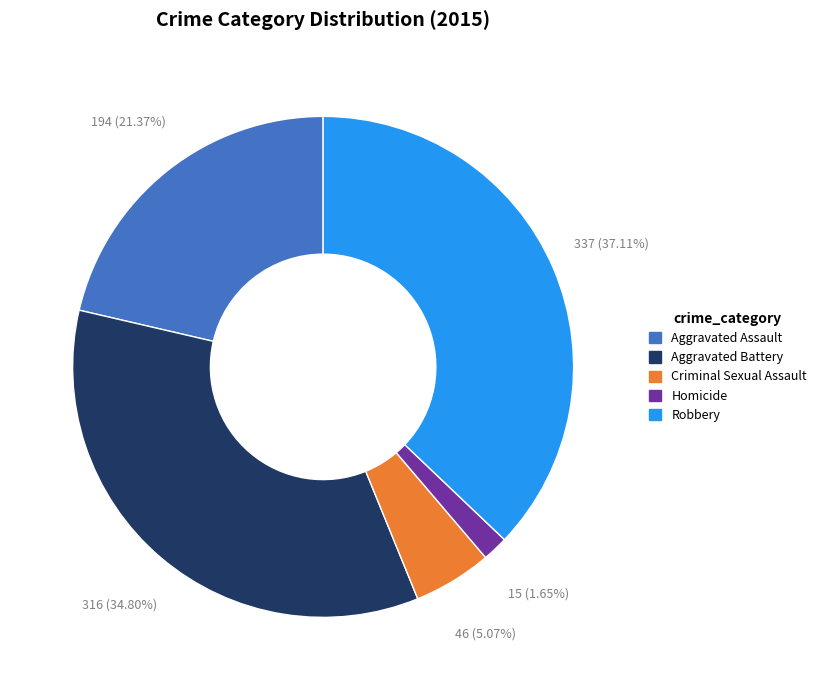

Does Aggravated Battery represent more than half of the total?

No